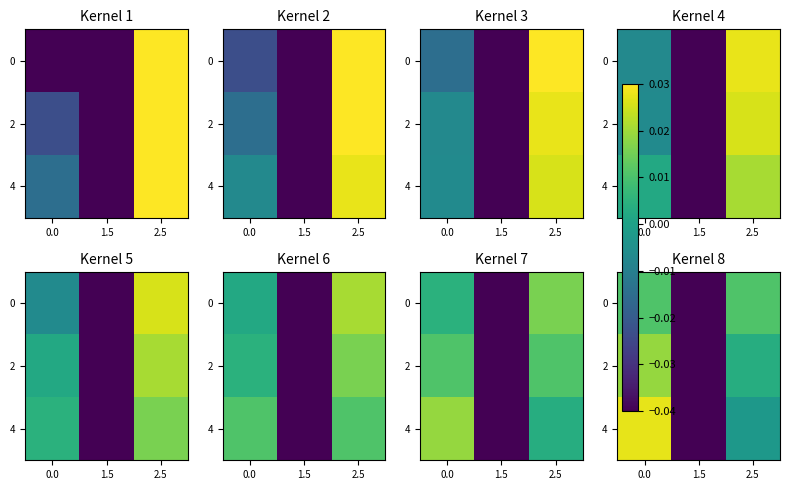

Is it true that row_2 equals 0.0 at 0.0?

False